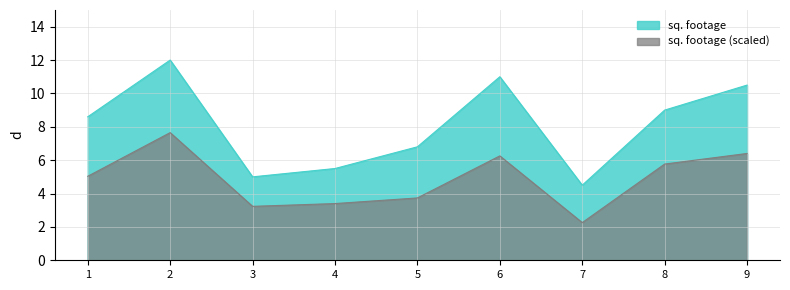

At which category does the chart reach its peak across all series?

2